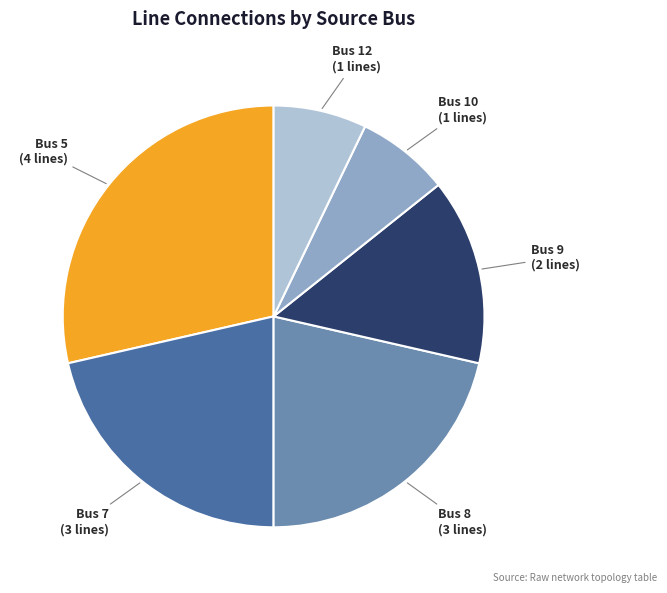

Is there any slice that represents more than half of the pie?

No